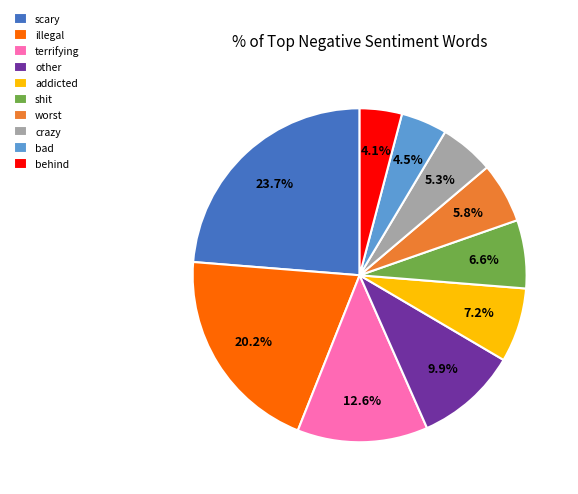

Count the number of slices in the pie.

10